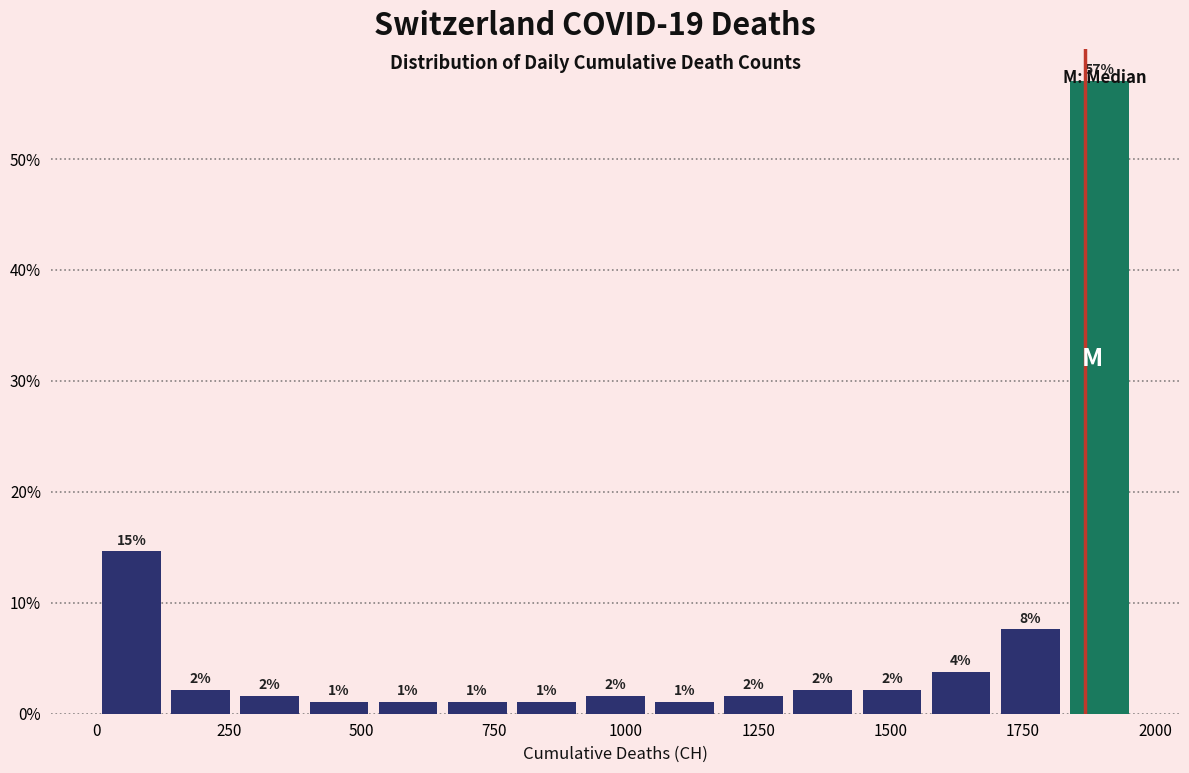

Around what value on the x-axis is the tallest bar? Give the approximate position of its centre, as read against the axis.

1900